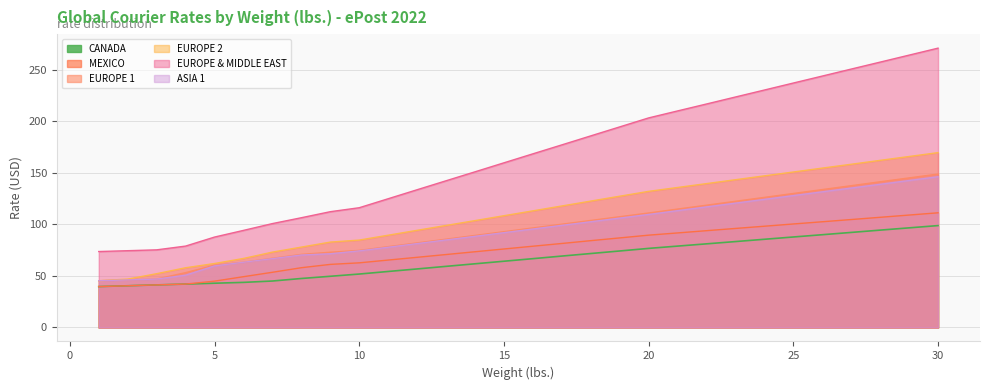

True or false: EUROPE 2 has a value of 162.1 at 28.

True